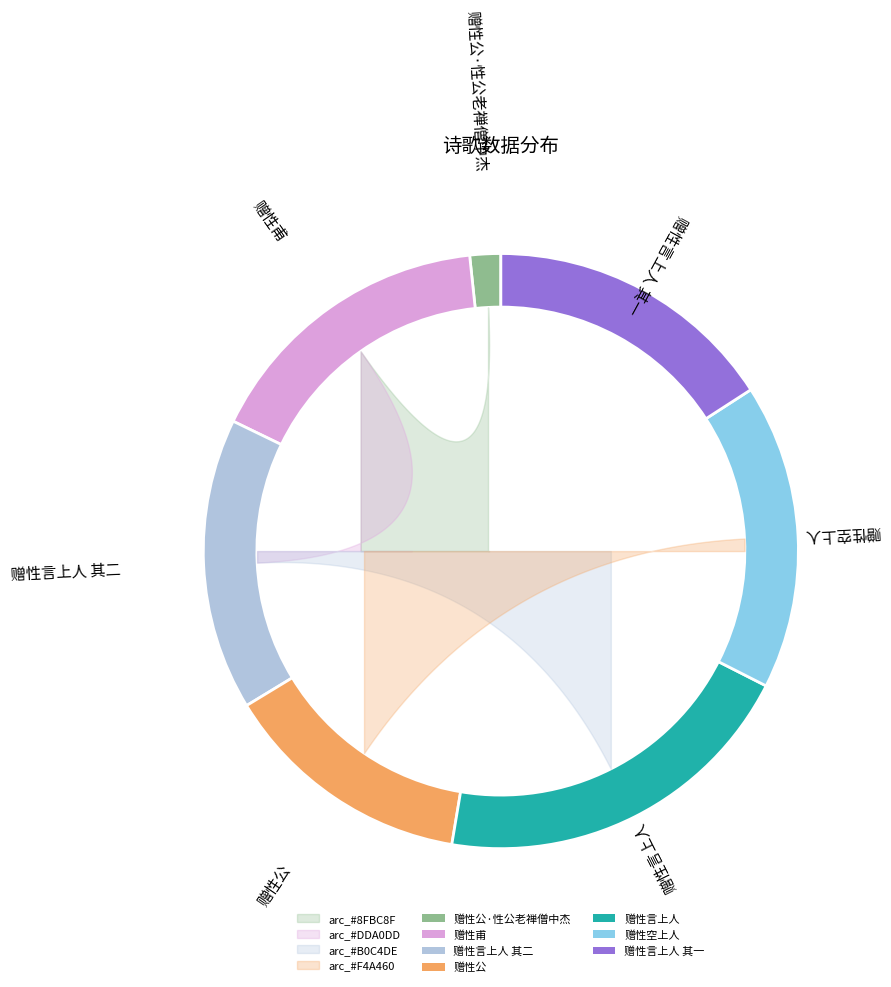

Is there any slice that represents more than half of the pie?

No